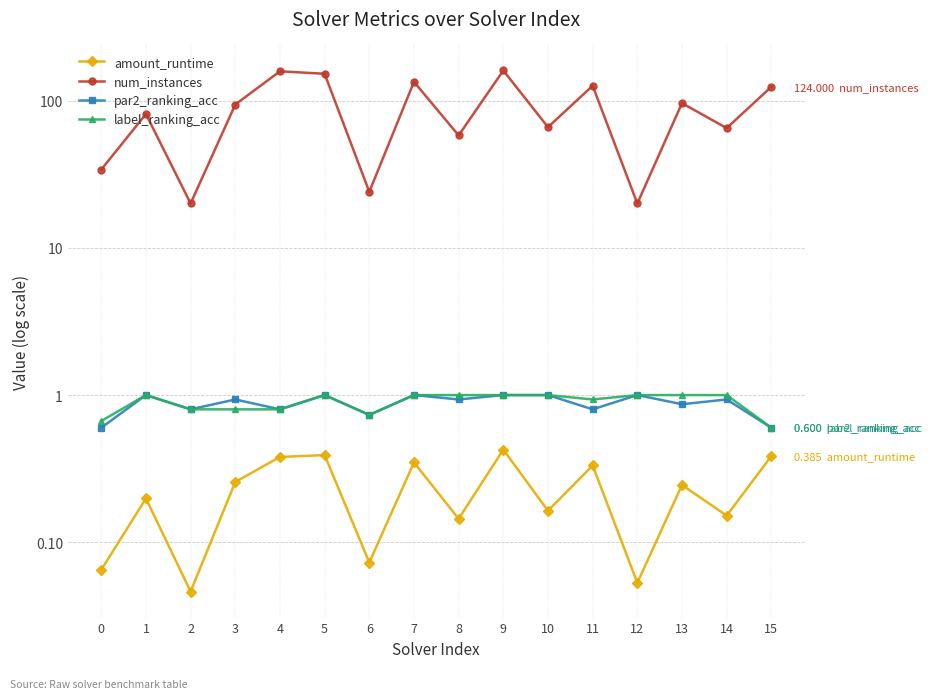

At which category is the sum across all series the highest?

9